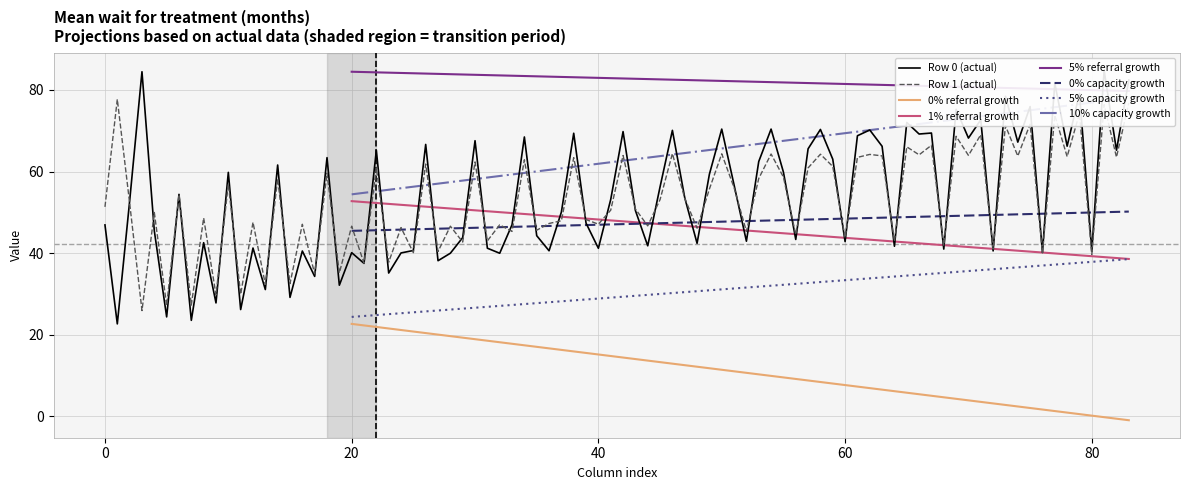

What is the minimum value for 5% capacity growth?

24.3